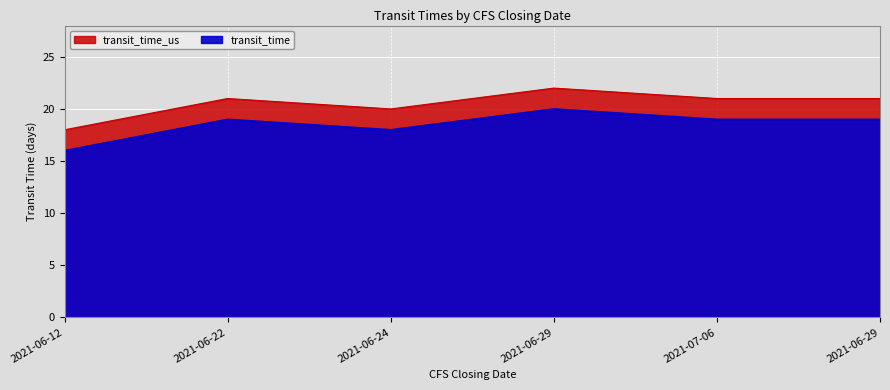

At 2021-07-06, list the series in order from smallest to largest.

transit_time_us, transit_time